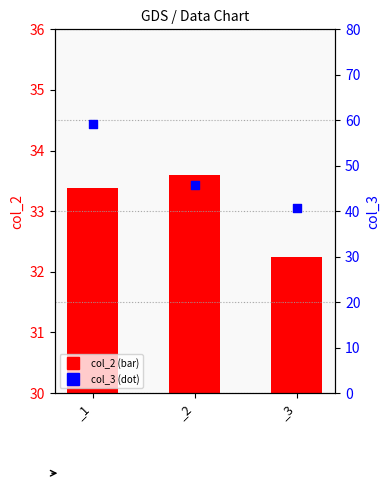

What is the total value across all series at _2?

79.3